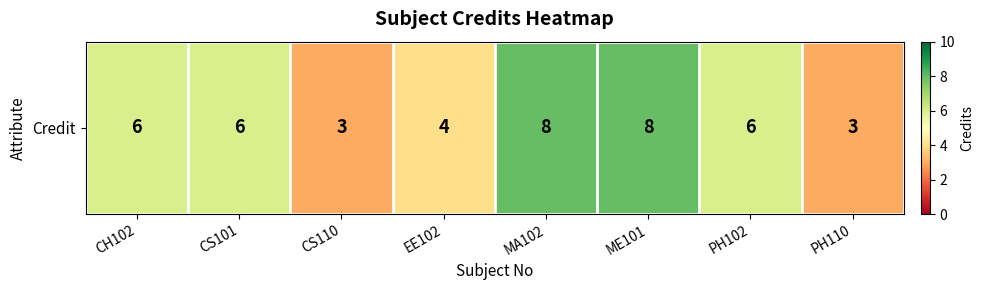

Rank the categories by value from highest to lowest.

MA102, ME101, CH102, CS101, PH102, EE102, CS110, PH110